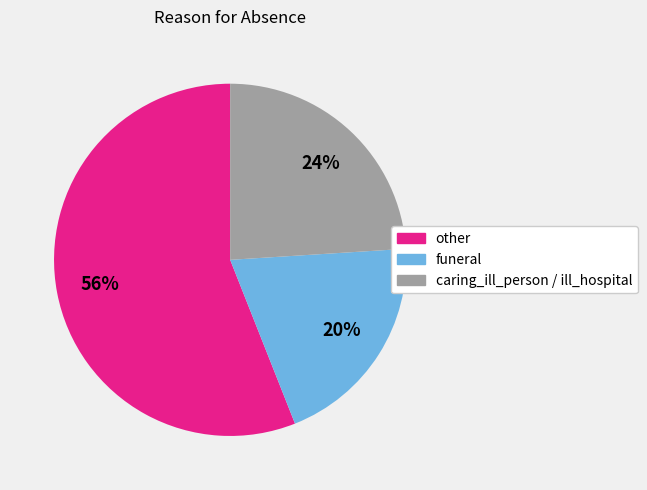

Combined, do funeral and other account for over 50%?

Yes